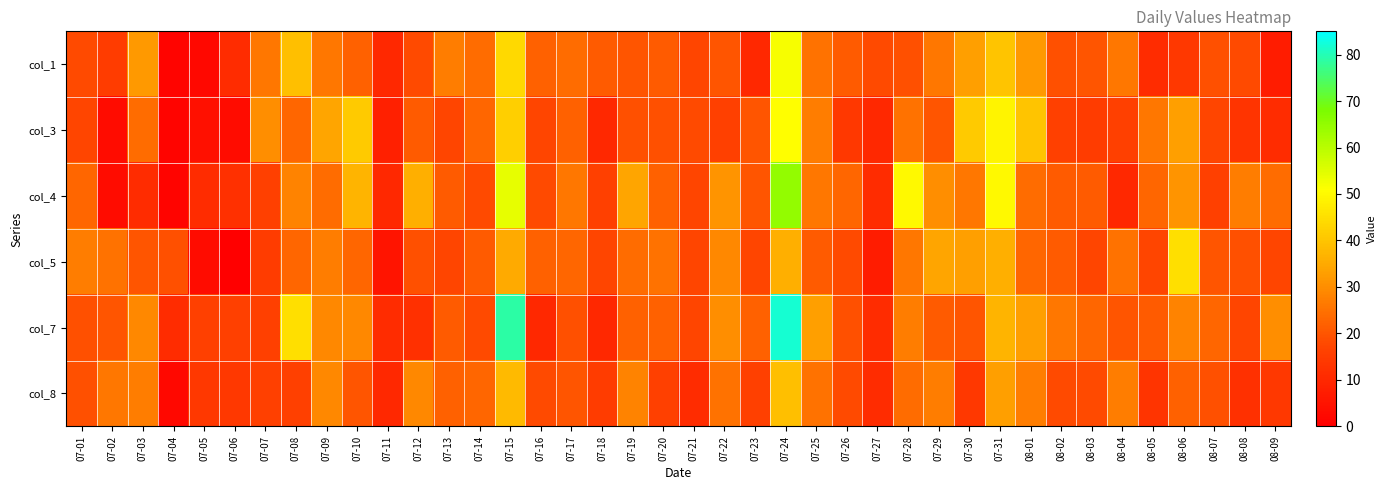

Reading left to right, transcribe all the data shown in this chart.

col_1: 07-01=18	07-02=15	07-03=32	07-04=1	07-05=2	07-06=11	07-07=26	07-08=39	07-09=26	07-10=22	07-11=10	07-12=18	07-13=27	07-14=24	07-15=44	07-16=22	07-17=24	07-18=21	07-19=20	07-20=21	07-21=17	07-22=20	07-23=10	07-24=52	07-25=25	07-26=21	07-27=18	07-28=19	07-29=26	07-30=33	07-31=40	08-01=32	08-02=19	08-03=20	08-04=26	08-05=11	08-06=14	08-07=19	08-08=18	08-09=7
col_3: 07-01=17	07-02=3	07-03=24	07-04=1	07-05=4	07-06=3	07-07=30	07-08=23	07-09=34	07-10=41	07-11=8	07-12=21	07-13=17	07-14=23	07-15=42	07-16=17	07-17=22	07-18=10	07-19=19	07-20=19	07-21=18	07-22=16	07-23=20	07-24=51	07-25=27	07-26=14	07-27=10	07-28=25	07-29=20	07-30=41	07-31=49	08-01=40	08-02=16	08-03=15	08-04=16	08-05=26	08-06=33	08-07=17	08-08=13	08-09=11
col_4: 07-01=23	07-02=3	07-03=11	07-04=1	07-05=11	07-06=12	07-07=16	07-08=28	07-09=24	07-10=37	07-11=10	07-12=36	07-13=21	07-14=18	07-15=54	07-16=18	07-17=26	07-18=16	07-19=34	07-20=22	07-21=17	07-22=31	07-23=20	07-24=65	07-25=26	07-26=23	07-27=11	07-28=50	07-29=30	07-30=26	07-31=50	08-01=24	08-02=21	08-03=21	08-04=10	08-05=23	08-06=31	08-07=16	08-08=27	08-09=24
col_5: 07-01=27	07-02=25	07-03=20	07-04=19	07-05=3	07-06=0	07-07=15	07-08=23	07-09=27	07-10=23	07-11=5	07-12=19	07-13=17	07-14=21	07-15=35	07-16=22	07-17=23	07-18=17	07-19=24	07-20=25	07-21=17	07-22=29	07-23=17	07-24=36	07-25=21	07-26=18	07-27=7	07-28=26	07-29=34	07-30=33	07-31=36	08-01=23	08-02=21	08-03=17	08-04=25	08-05=17	08-06=45	08-07=20	08-08=19	08-09=17
col_7: 07-01=19	07-02=20	07-03=29	07-04=11	07-05=16	07-06=16	07-07=16	07-08=45	07-09=29	07-10=29	07-11=11	07-12=12	07-13=21	07-14=18	07-15=79	07-16=10	07-17=19	07-18=10	07-19=22	07-20=22	07-21=17	07-22=30	07-23=22	07-24=82	07-25=33	07-26=19	07-27=11	07-28=27	07-29=21	07-30=20	07-31=37	08-01=33	08-02=26	08-03=23	08-04=20	08-05=21	08-06=28	08-07=23	08-08=17	08-09=30
col_8: 07-01=19	07-02=26	07-03=27	07-04=2	07-05=14	07-06=14	07-07=16	07-08=16	07-09=29	07-10=20	07-11=10	07-12=29	07-13=22	07-14=23	07-15=38	07-16=18	07-17=20	07-18=15	07-19=28	07-20=16	07-21=11	07-22=25	07-23=16	07-24=39	07-25=25	07-26=18	07-27=11	07-28=24	07-29=27	07-30=14	07-31=33	08-01=27	08-02=18	08-03=18	08-04=27	08-05=13	08-06=22	08-07=19	08-08=12	08-09=14